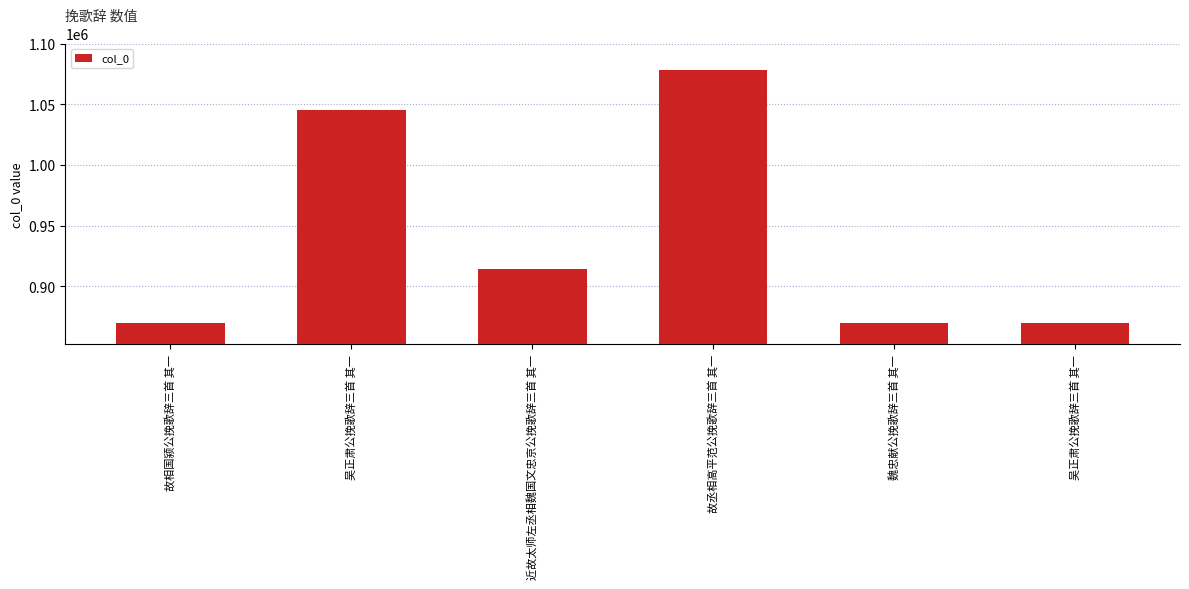

How many distinct data groups are displayed?

1